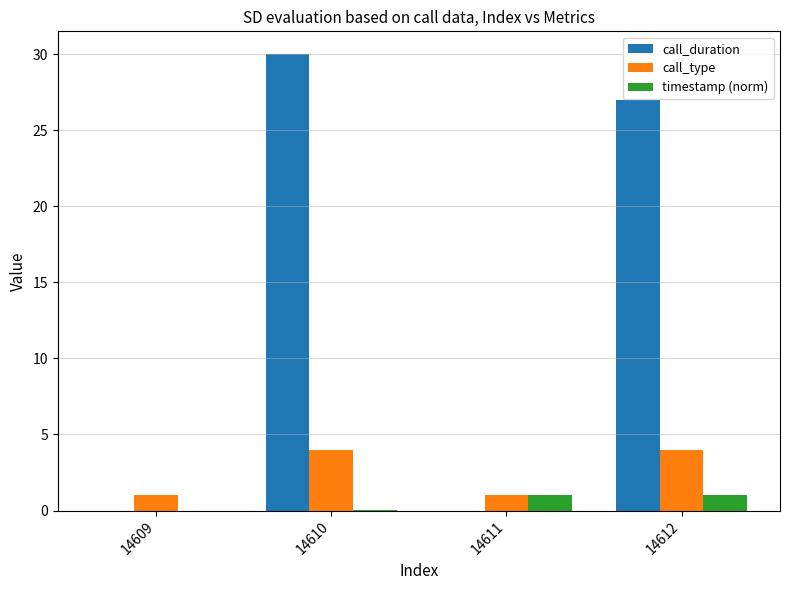

Which series has the largest total across all categories?

call_duration